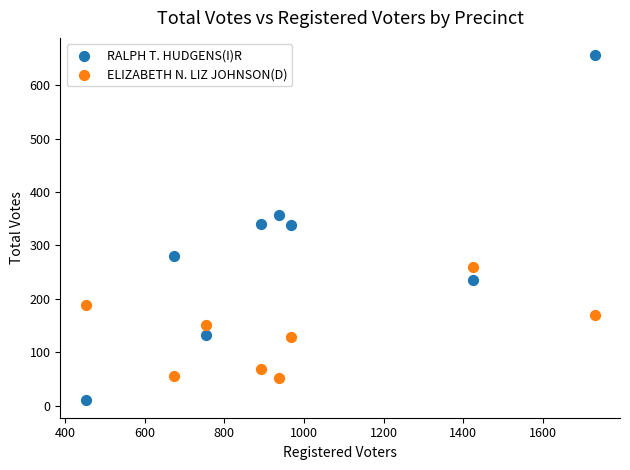

Which series contains the lowest Y value?

RALPH T. HUDGENS(I)R